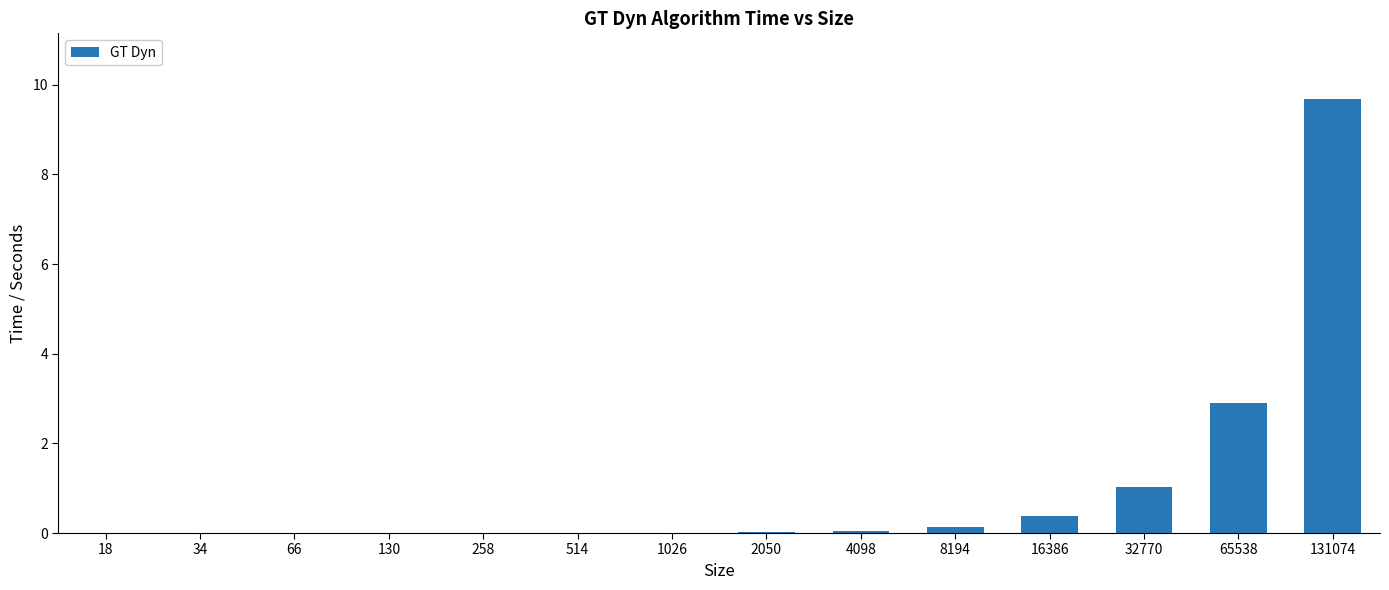

What is the maximum value shown in the chart?

9.7